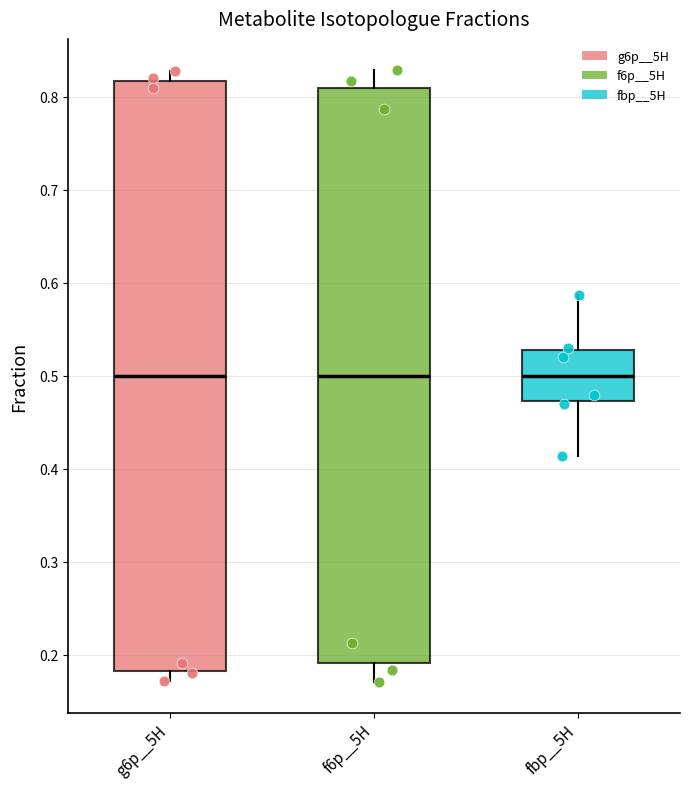

Reading left to right, transcribe this box plot: for each box, give where its median line is, the range the box spans, and where its two whiskers end, as read against the y-axis. The values are not printed on the chart, so give them approximately, as read against the axis.

g6p__5H: median 0.50, box 0.18 to 0.82, whiskers 0.17 to 0.83
f6p__5H: median 0.50, box 0.19 to 0.81, whiskers 0.17 to 0.83
fbp__5H: median 0.50, box 0.47 to 0.53, whiskers 0.41 to 0.59